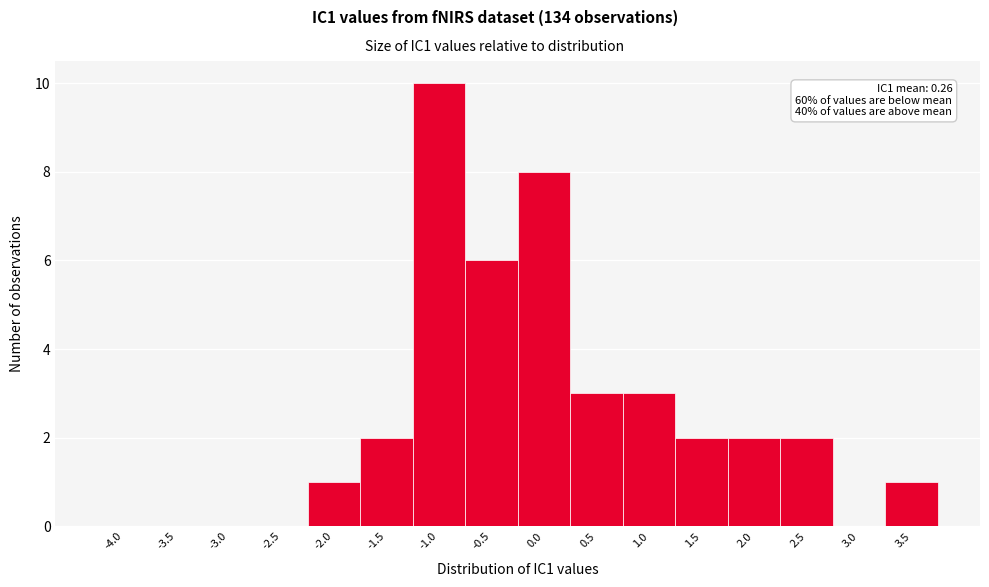

Reading left to right, what are all the values shown in this chart?

-4.0=0	-3.5=0	-3.0=0	-2.5=0	-2.0=1	-1.5=2	-1.0=10	-0.5=6	0.0=8	0.5=3	1.0=3	1.5=2	2.0=2	2.5=2	3.0=0	3.5=1